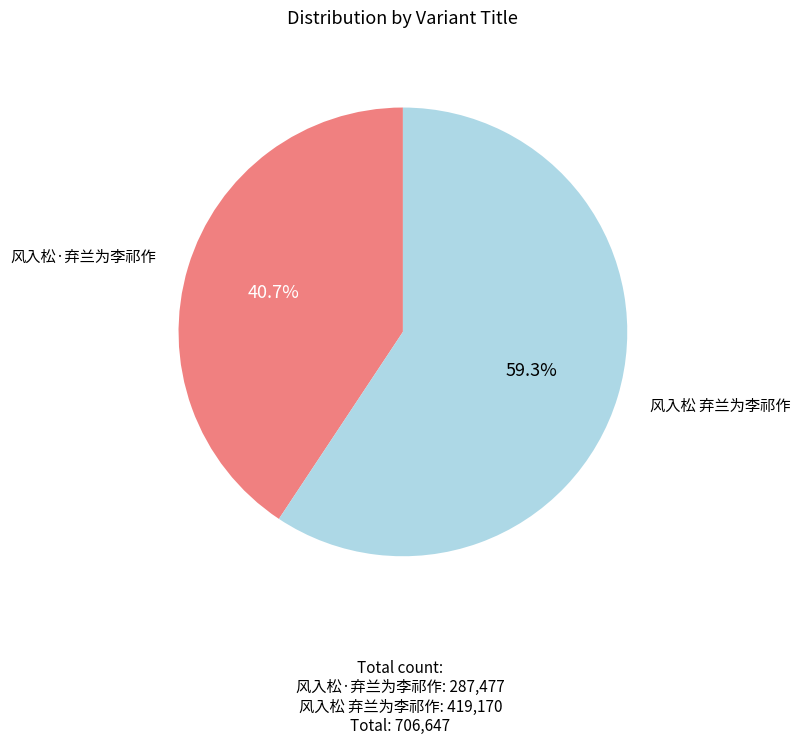

Is there any slice that represents more than half of the pie?

Yes